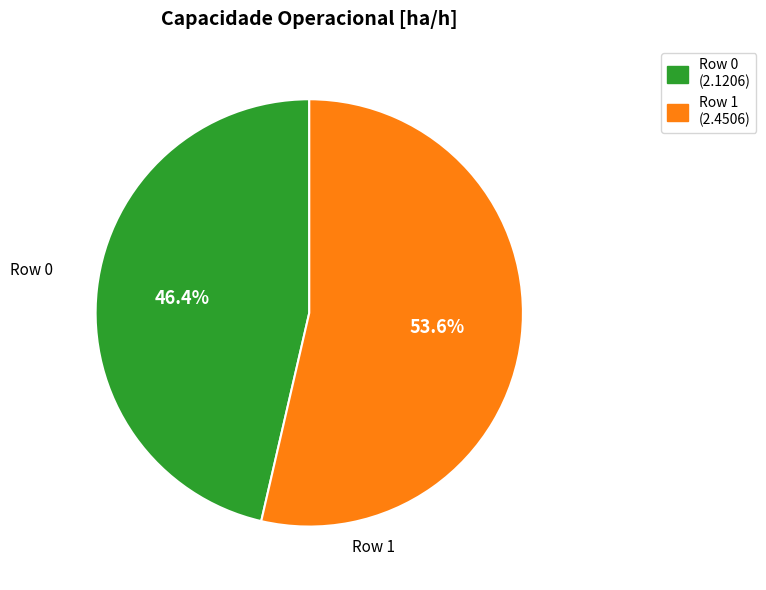

What percentage is the Row 0 slice, to the nearest percent?

46%